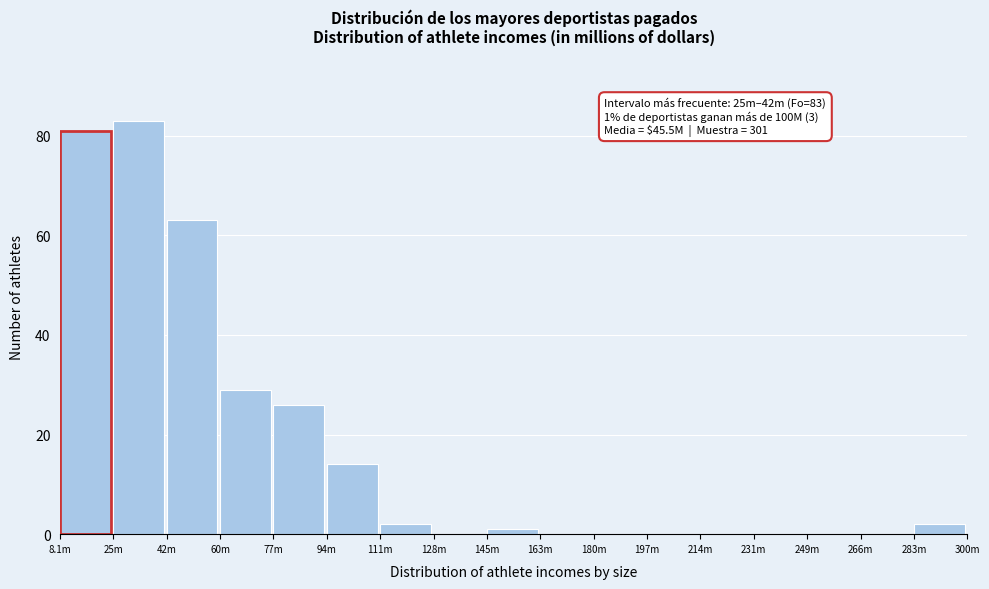

Reading left to right, transcribe all the data shown in this chart.

8.1m=81	25m=83	42m=63	60m=29	77m=26	94m=14	111m=2	128m=0	145m=1	163m=0	180m=0	197m=0	214m=0	231m=0	249m=0	266m=0	283m=2